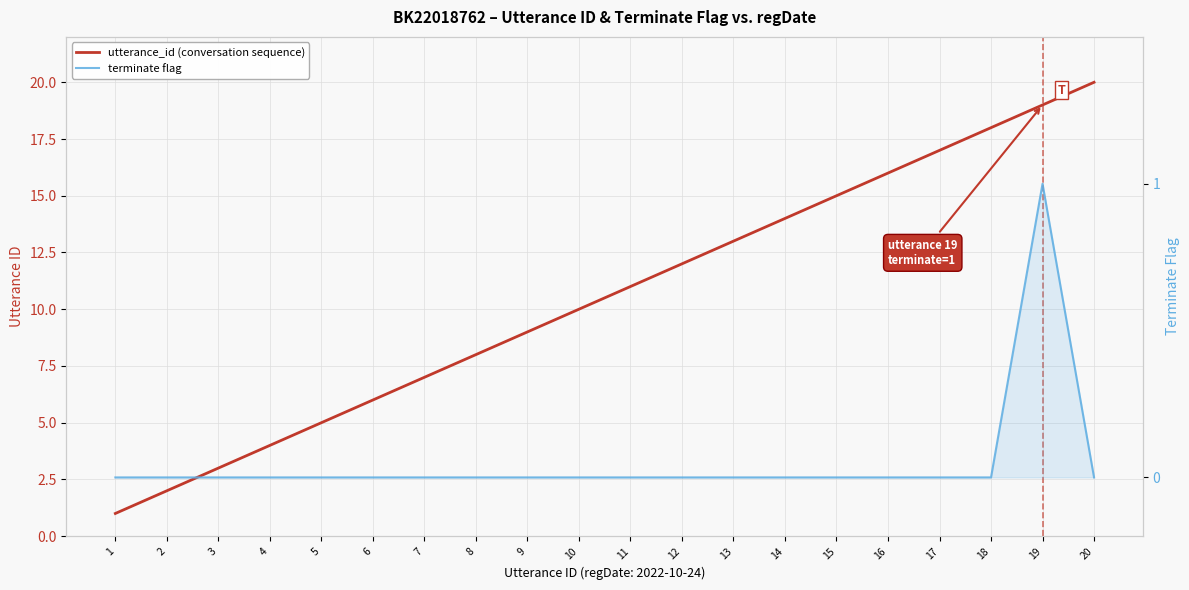

What is the total value across all series at 2?

2